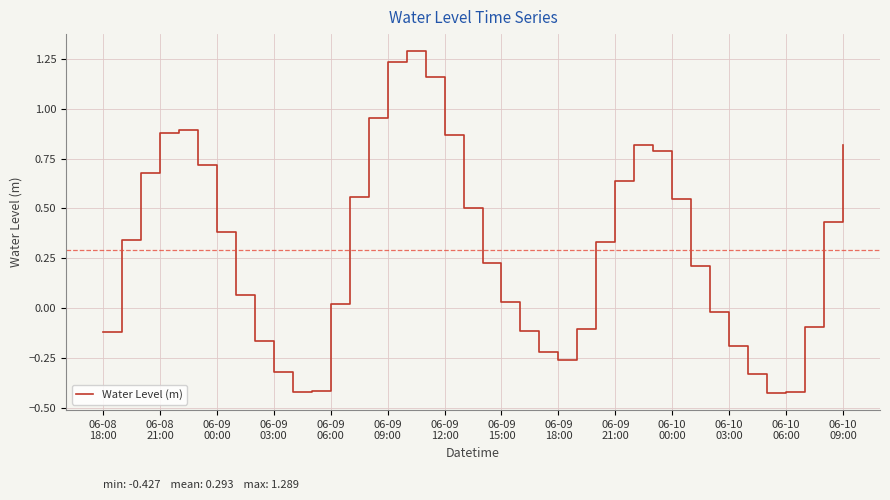

What is the greatest value displayed?

1.3